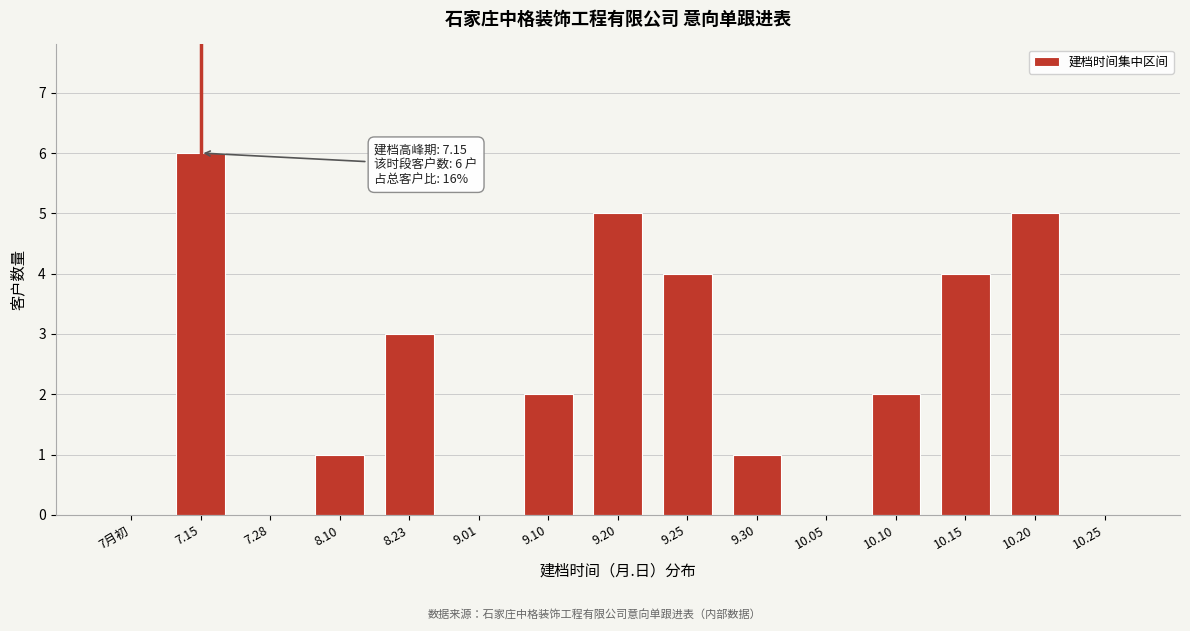

Reading left to right, transcribe all the data shown in this chart.

7月初=0	7.15=6	7.28=0	8.10=1	8.23=3	9.01=0	9.10=2	9.20=5	9.25=4	9.30=1	10.05=0	10.10=2	10.15=4	10.20=5	10.25=0